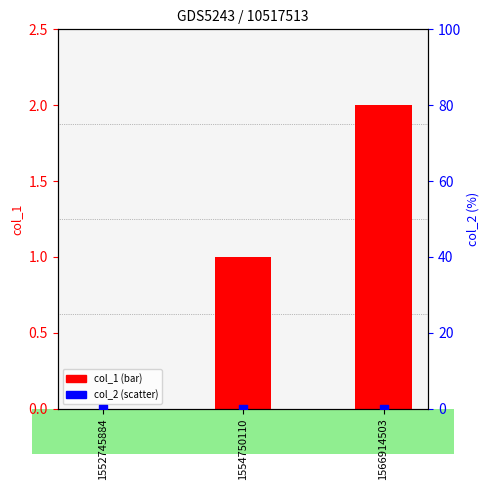

Which series has the widest spread of Y values?

col_1